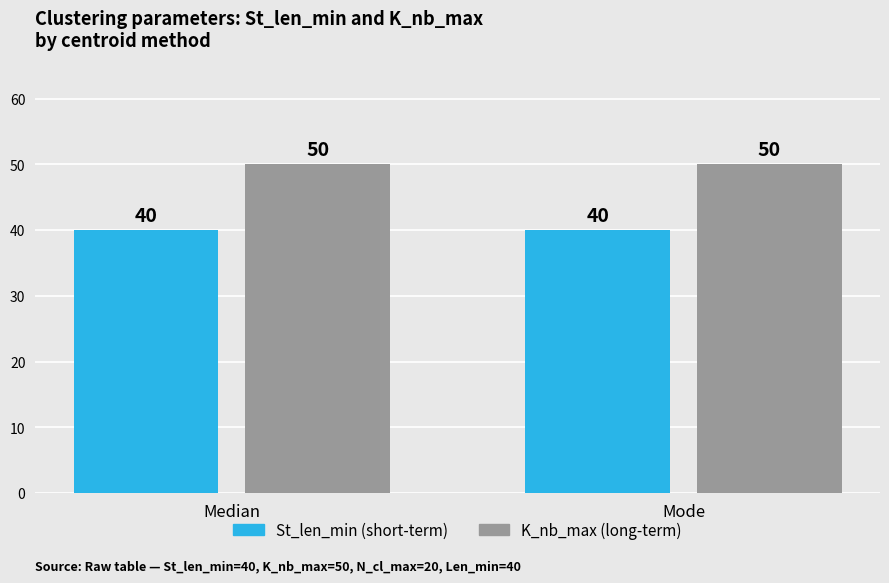

What is the difference between the highest and lowest values at Median?

10